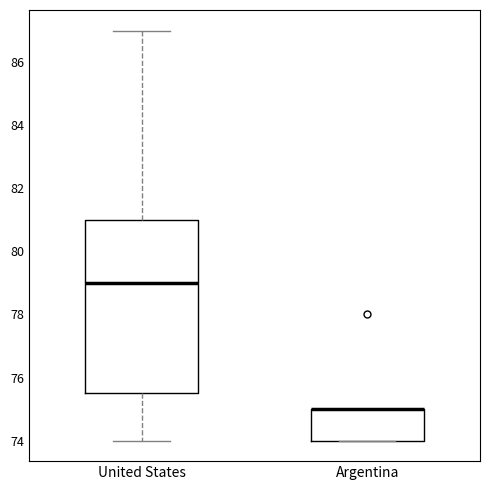

Which box is the tallest, from its lower edge to its upper edge?

United States